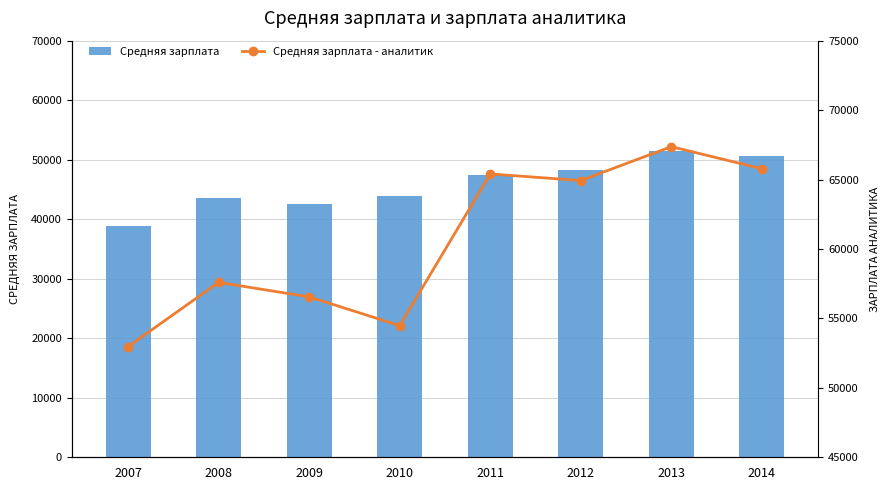

What is the lowest value of the Средняя зарплата series?

38916